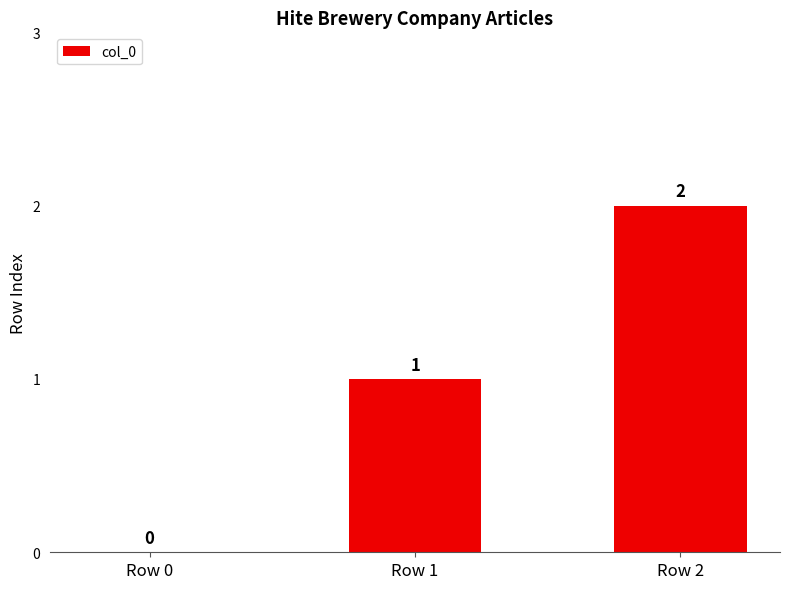

How many categories are shown in the chart?

3